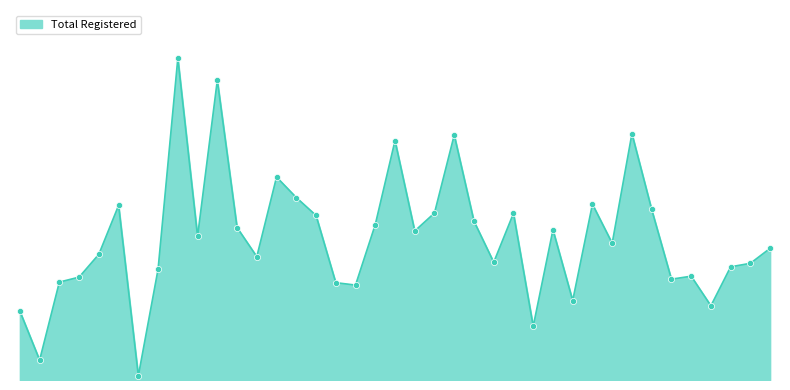

Does the chart have visible grid lines?

No